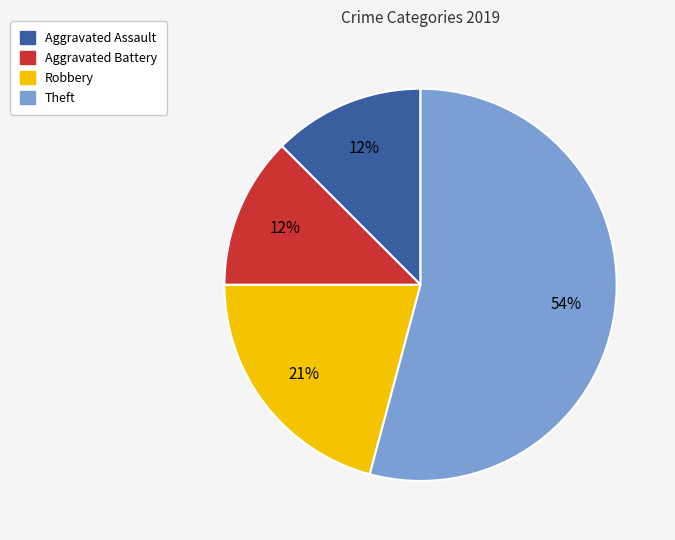

To the nearest percent, what is the average slice percentage?

25%